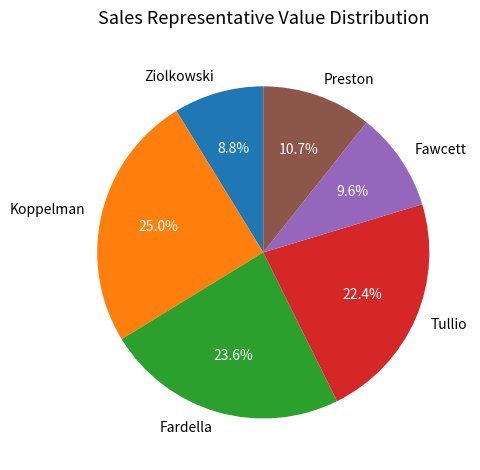

To the nearest percent, what is the difference between the largest and smallest slice percentages?

16%